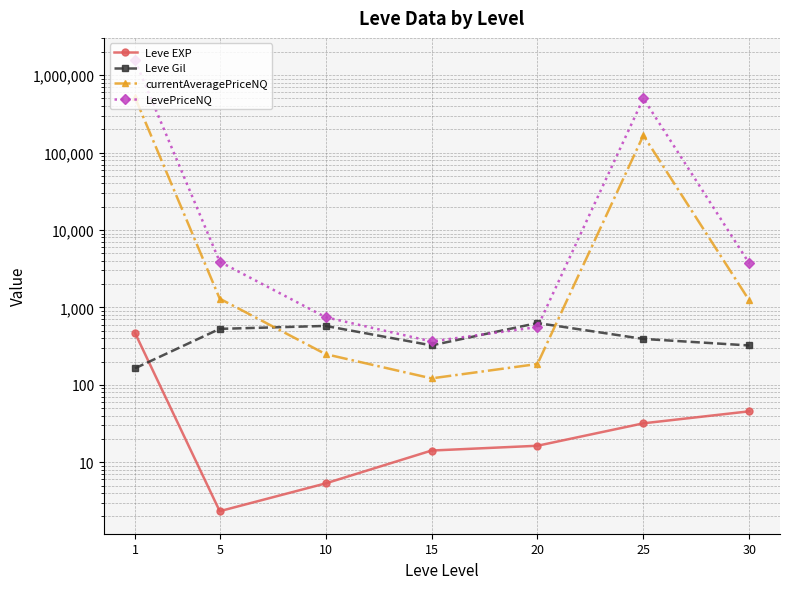

True or false: currentAveragePriceNQ and Leve EXP cross at least once.

False